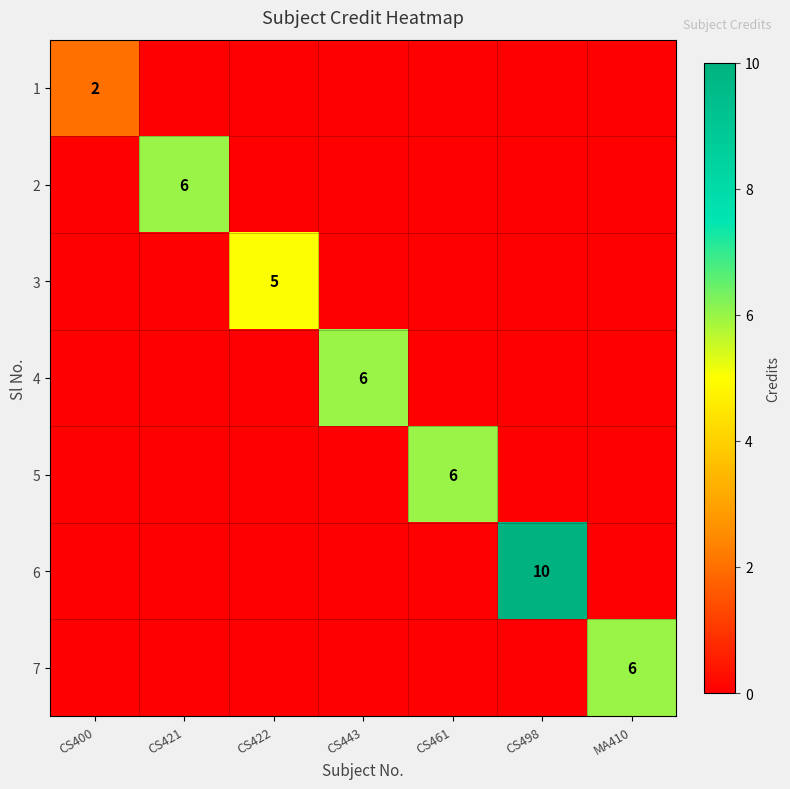

The value of 2 at CS421 is 6. True or false?

True